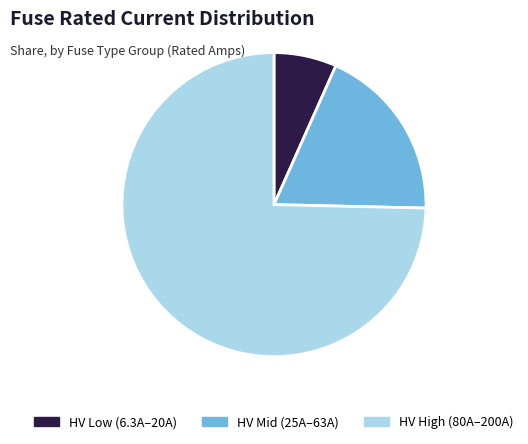

Does HV Mid (25A–63A) represent more than half of the total?

No